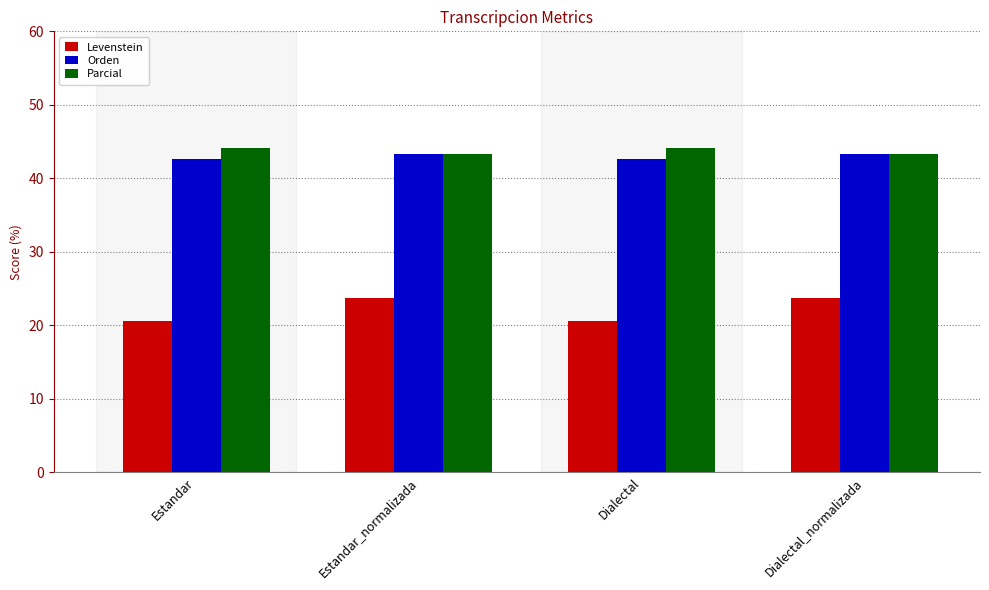

Where does the Parcial series first go above 44?

Estandar